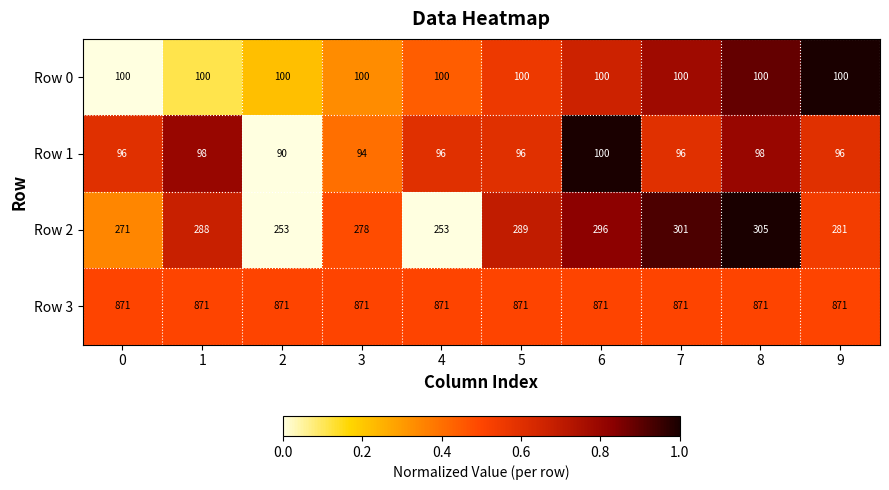

What is the difference between the maximum and minimum values in the Row 2 series?

52